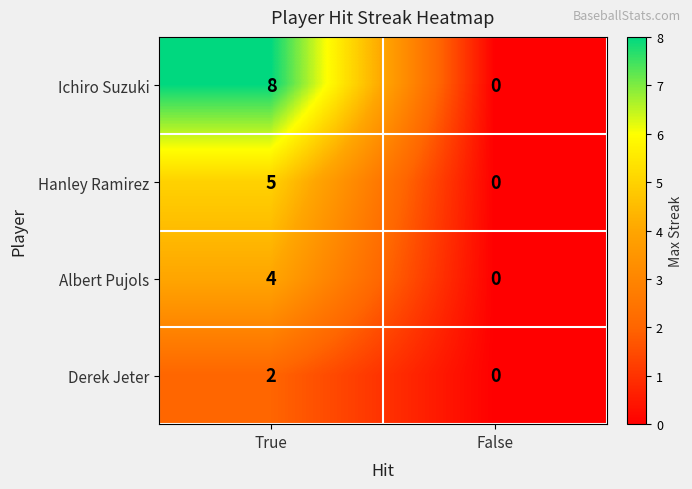

Is it true that Albert Pujols equals 0 at False?

True